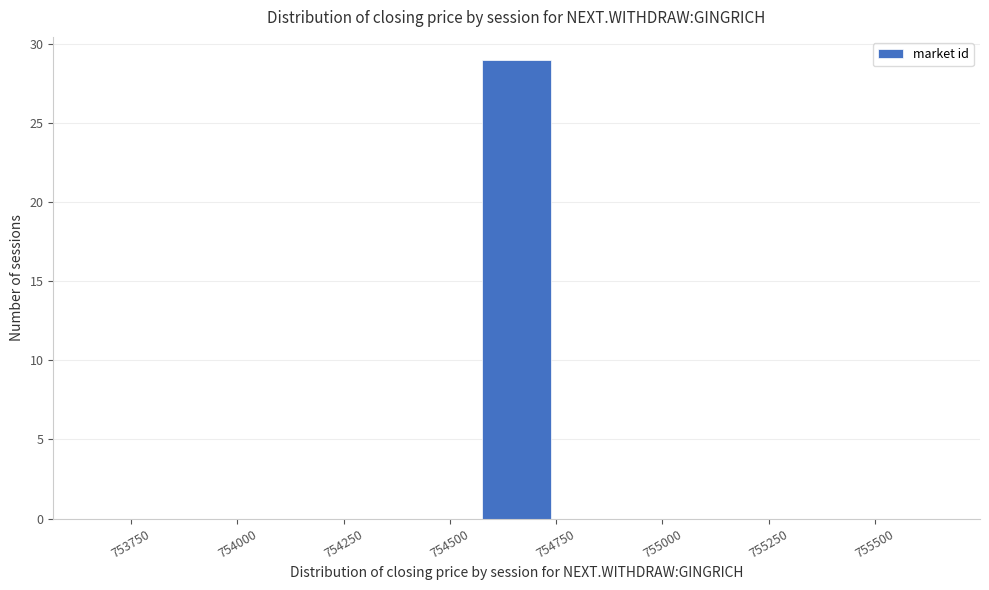

Around what value on the x-axis is the tallest bar? Give the approximate position of its centre, as read against the axis.

754650